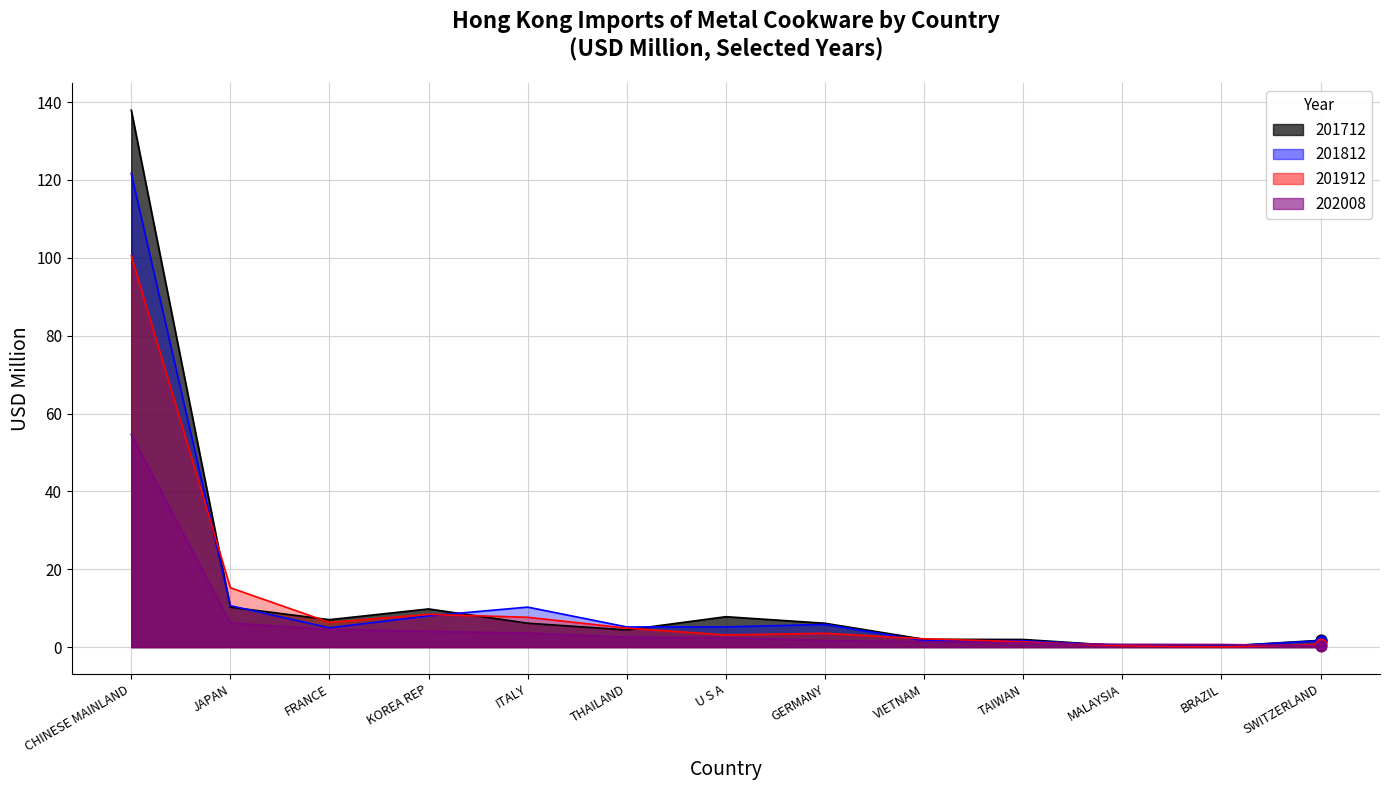

What are all the series names shown in the legend?

201712, 201812, 201912, 202008